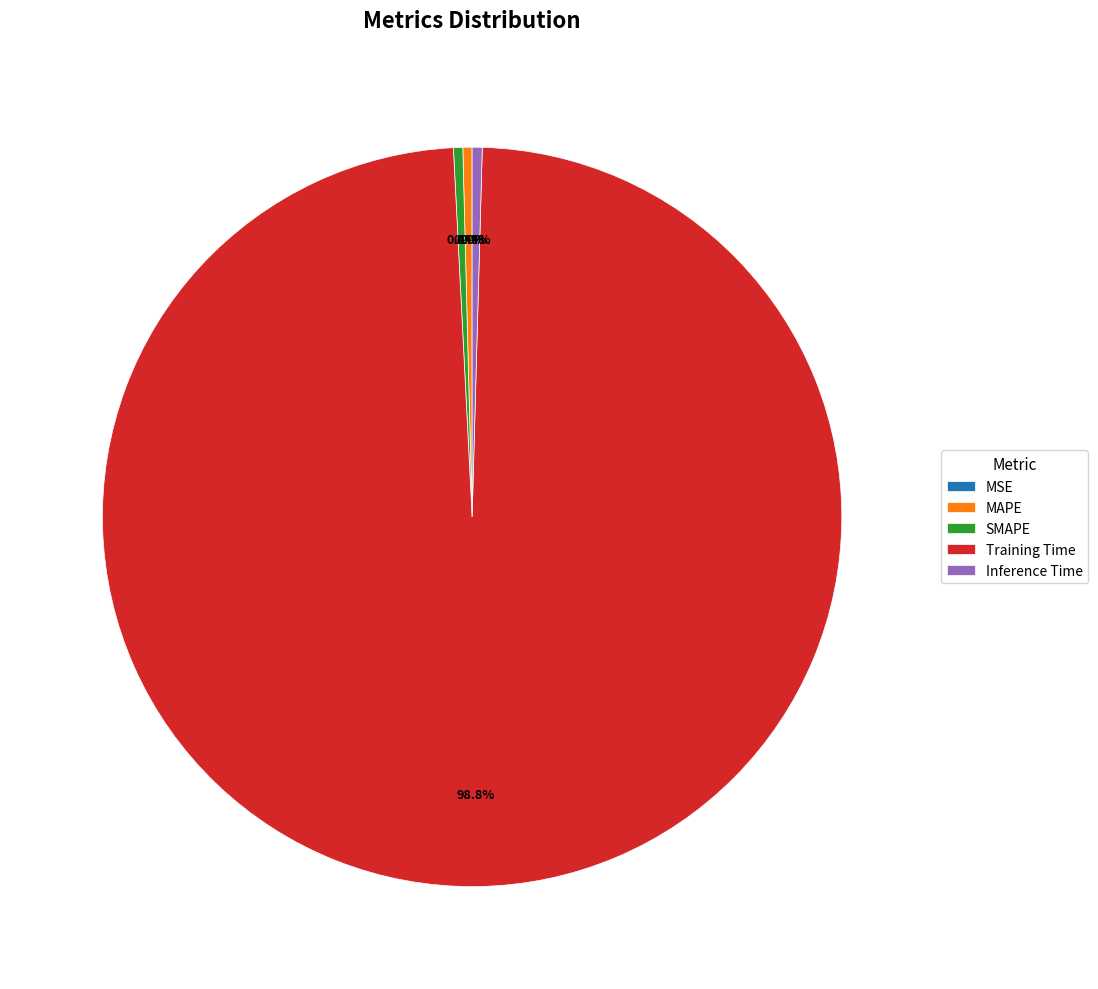

Is there any slice that represents more than half of the pie?

Yes